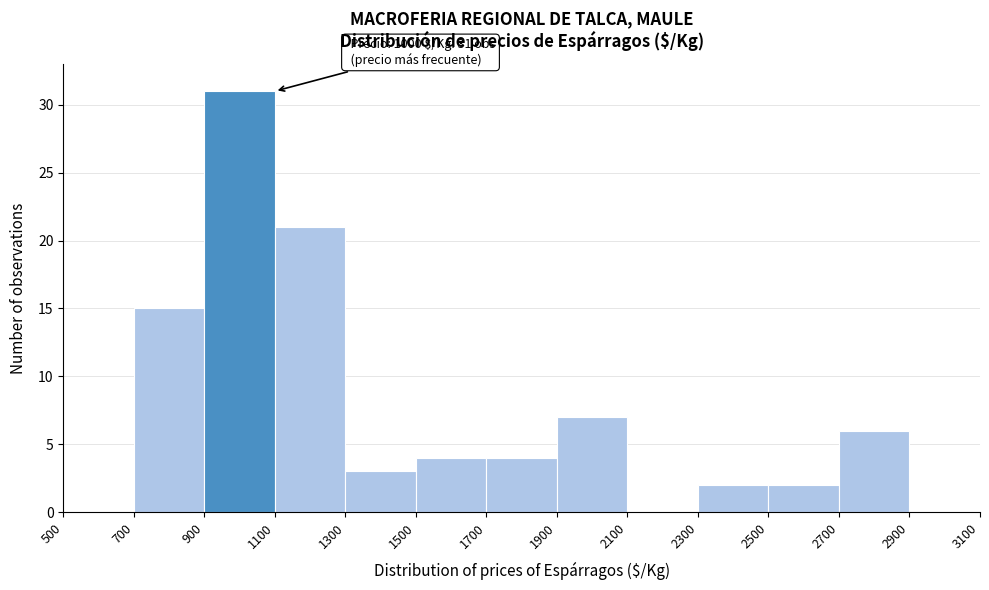

Which range on the x-axis has the tallest bar?

900 to 1100